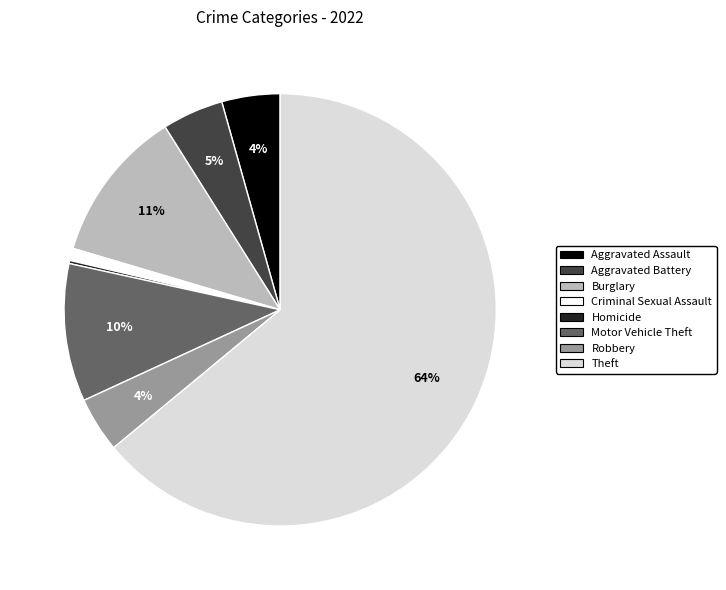

To the nearest percent, what is the difference between the Aggravated Battery and Criminal Sexual Assault slice percentages?

4%